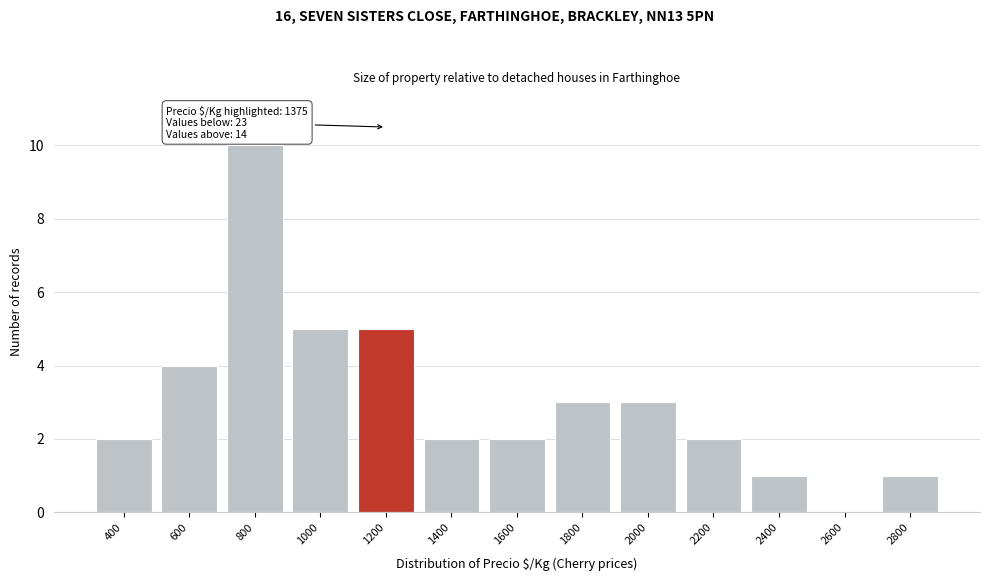

Reading left to right, transcribe all the data shown in this chart.

400=2	600=4	800=10	1000=5	1200=5	1400=2	1600=2	1800=3	2000=3	2200=2	2400=1	2600=0	2800=1